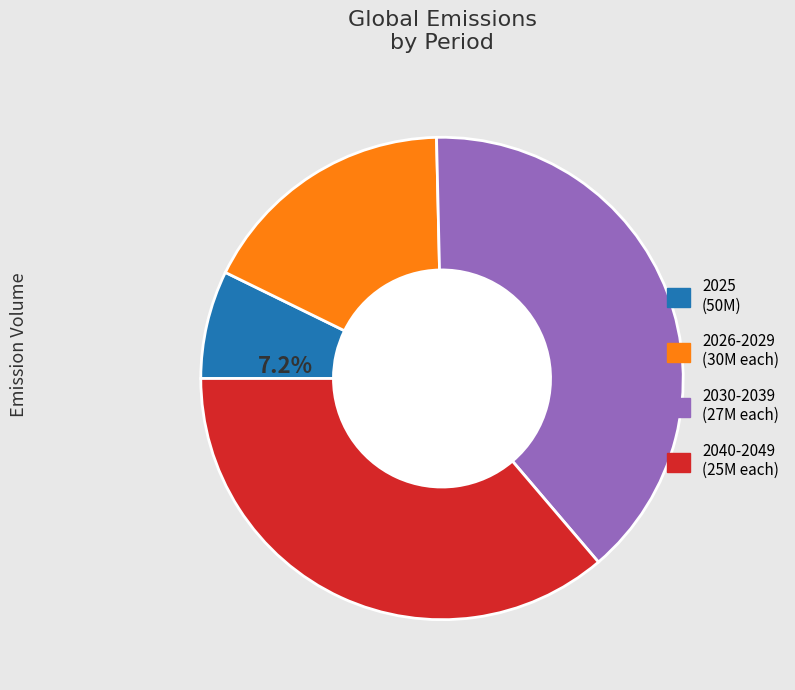

Does any single category account for the majority?

No